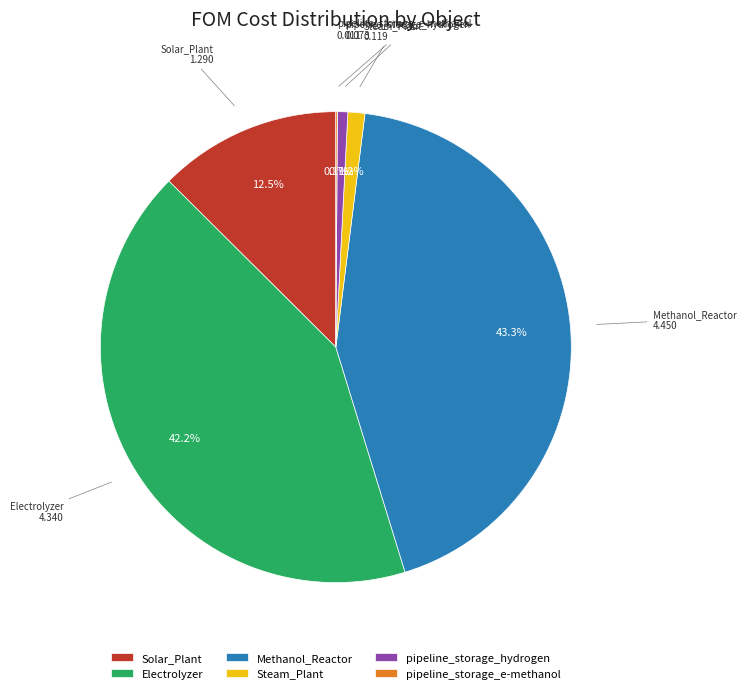

Between pipeline_storage_hydrogen and Solar_Plant, which is larger?

Solar_Plant